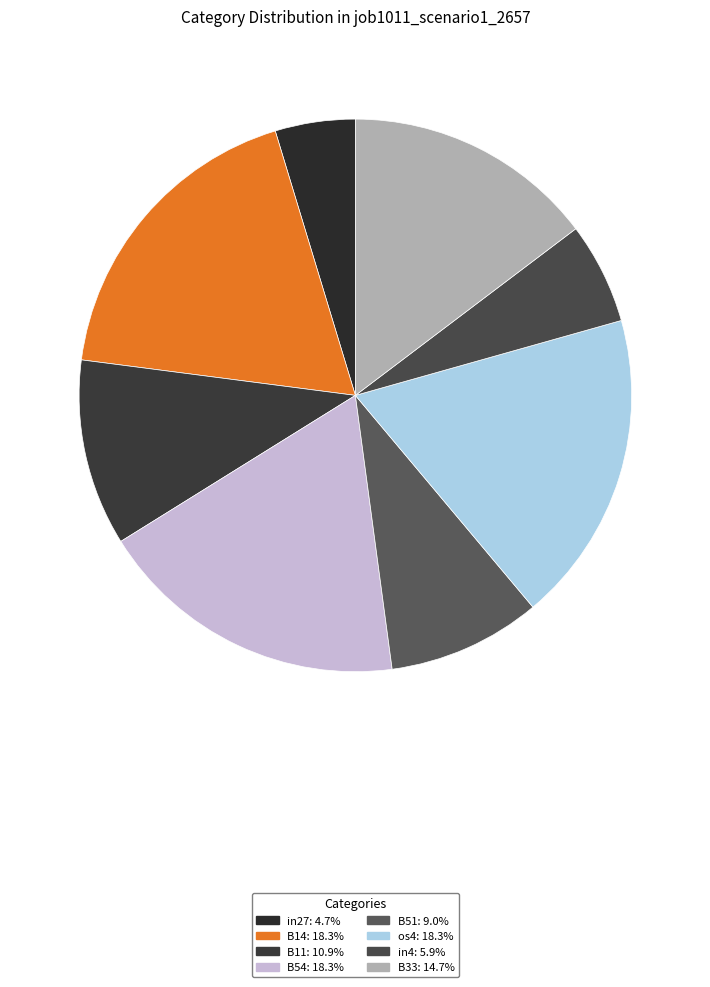

To the nearest percent, what is the difference between the largest and smallest slice percentages?

14%